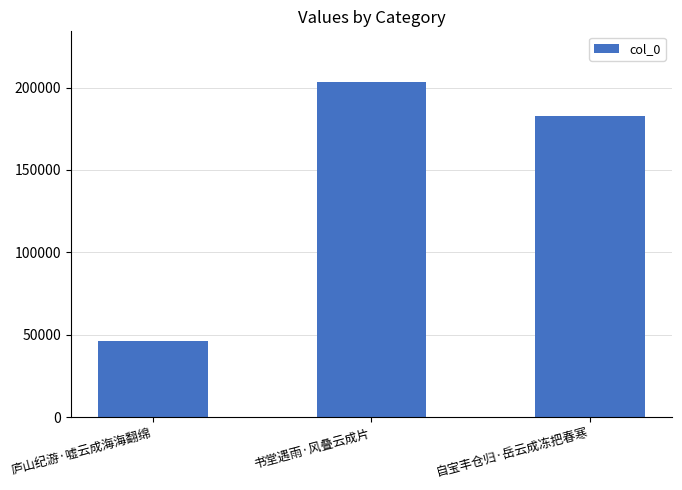

What is the difference between the values at 庐山纪游·嘘云成海海翻绵 and 书堂遇雨·风叠云成片?

157235